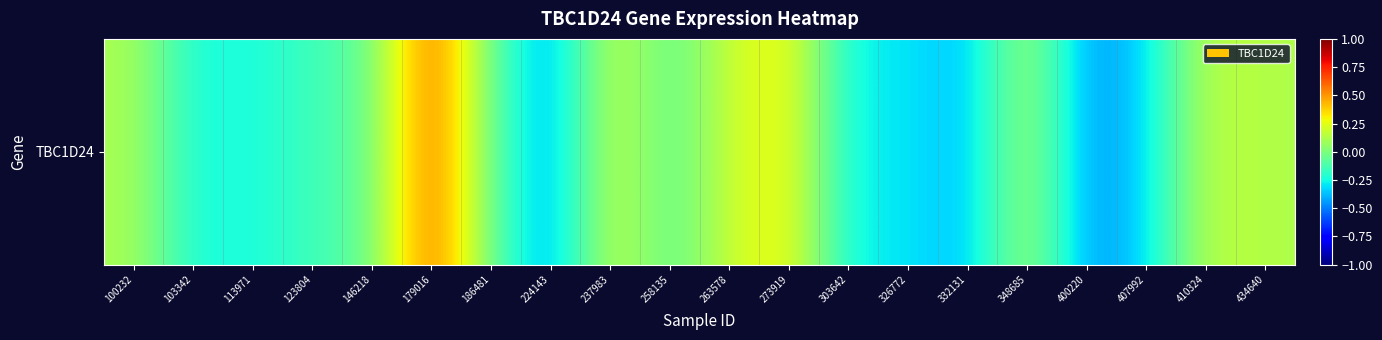

Which label corresponds to the largest value in the chart?

179016